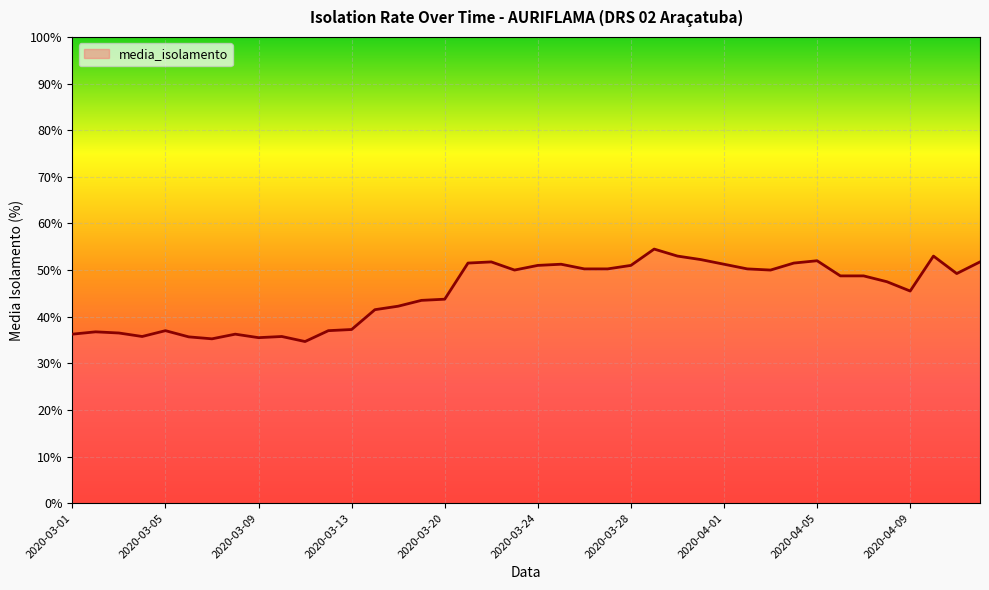

What is the maximum value shown in the chart?

54.5